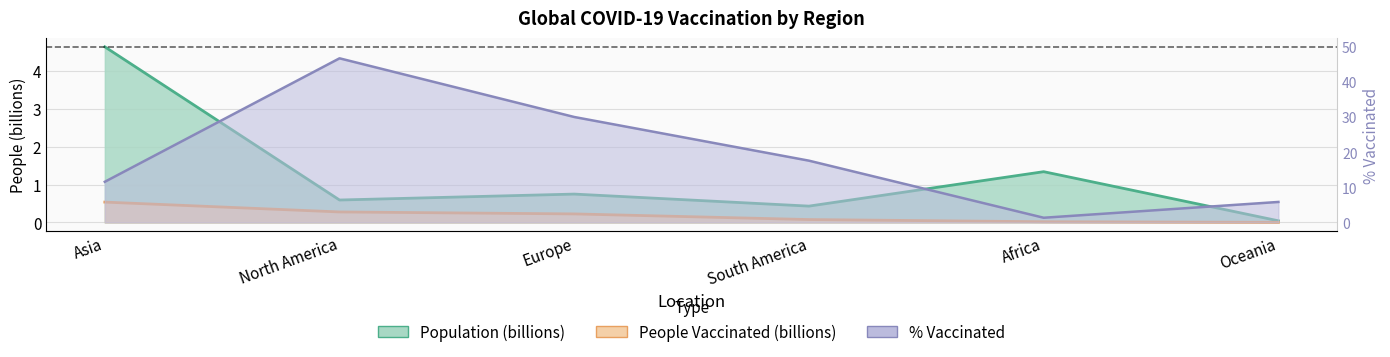

What is the label of the 5th point from the right?

North America